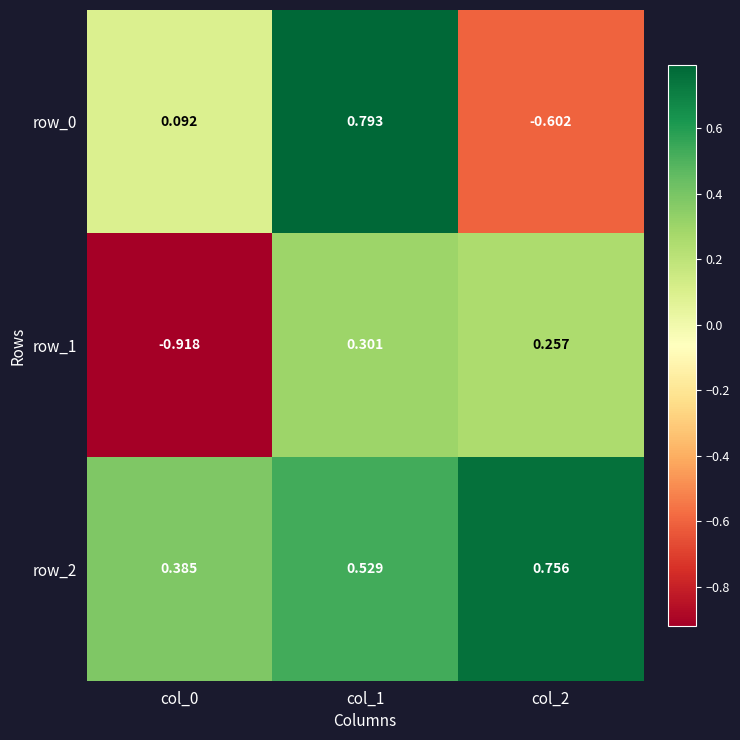

Is the value of row_2 at col_1 greater than the value of row_1 at col_1?

Yes